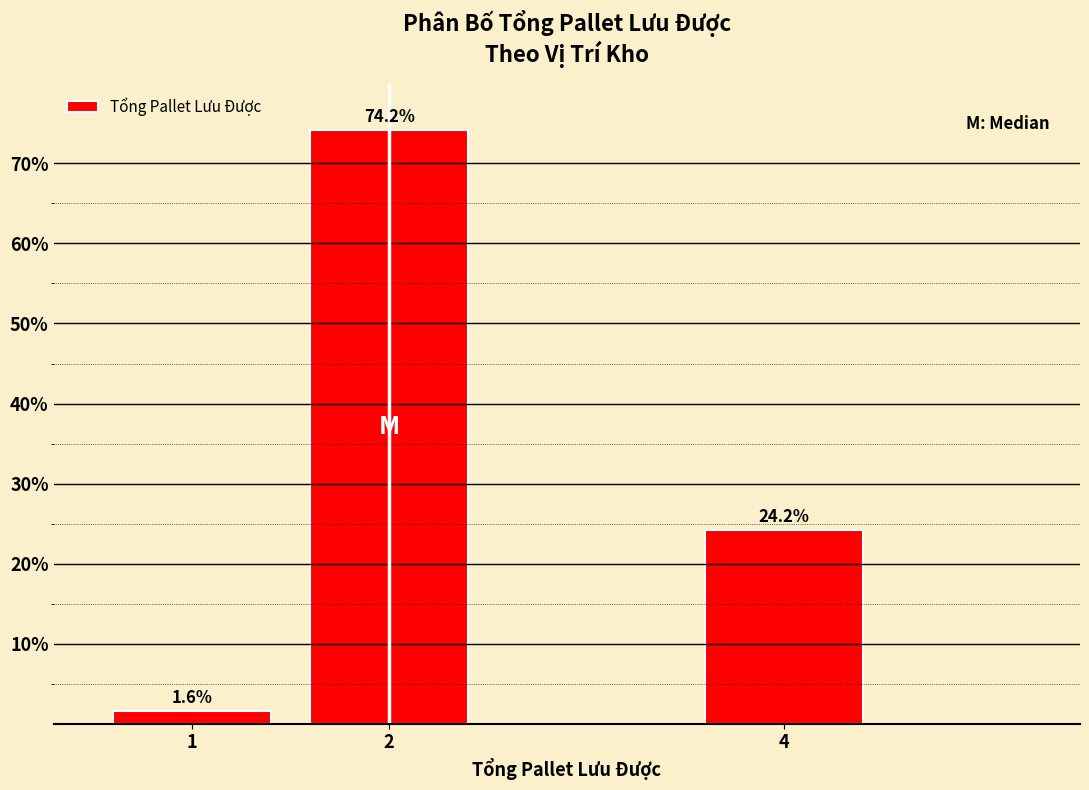

Reading right to left, transcribe all the data shown in this chart.

24.2	74.2	1.6